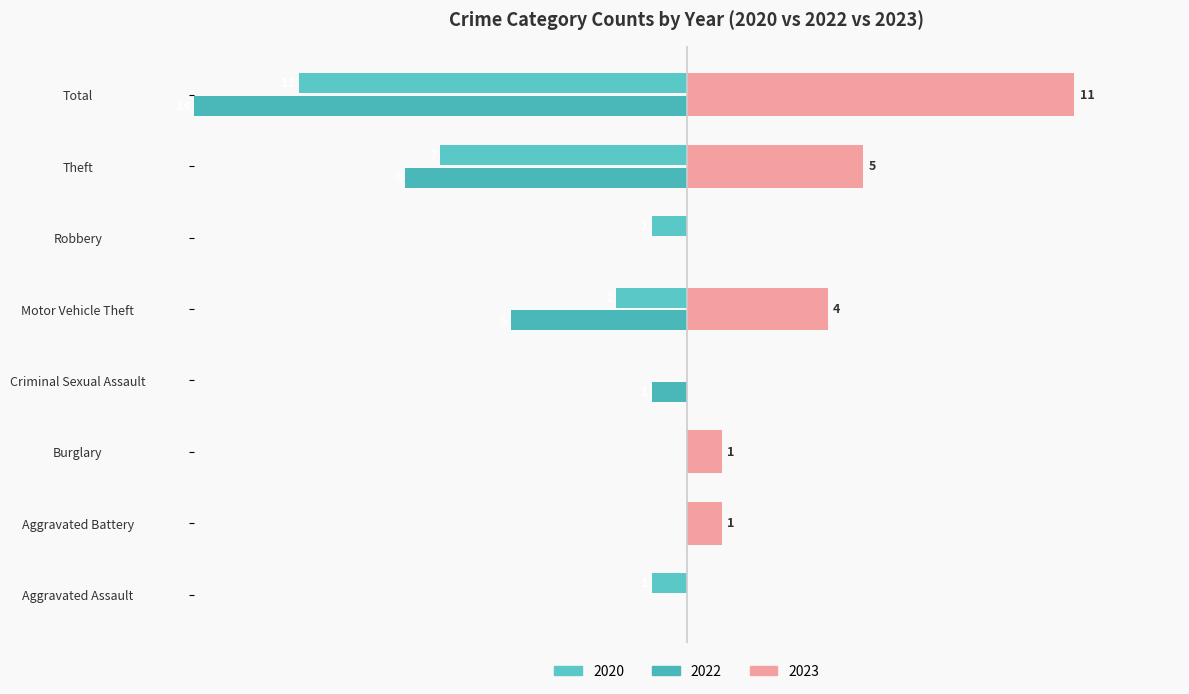

Which series has the largest range (max minus min)?

2022